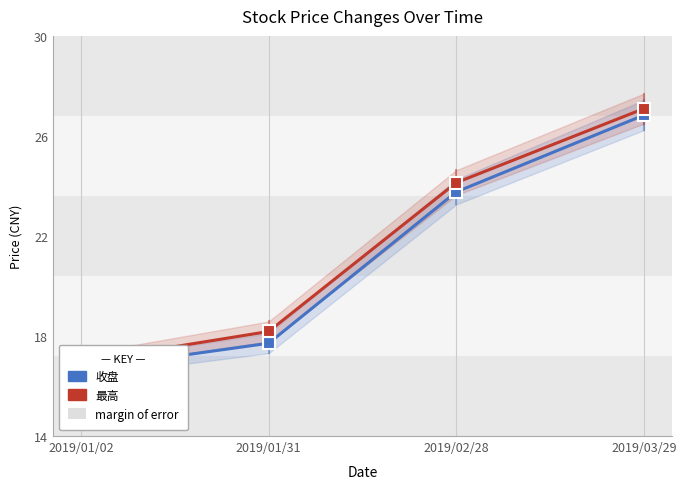

What is the sum of the 最高 values at 2019/02/28 and 2019/01/02?

41.1